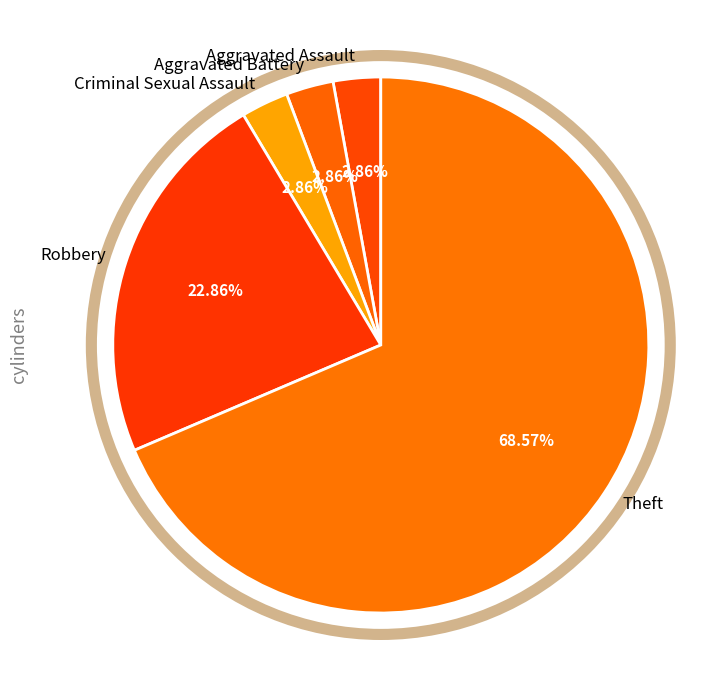

Combined, do Aggravated Assault and Theft account for over 50%?

Yes